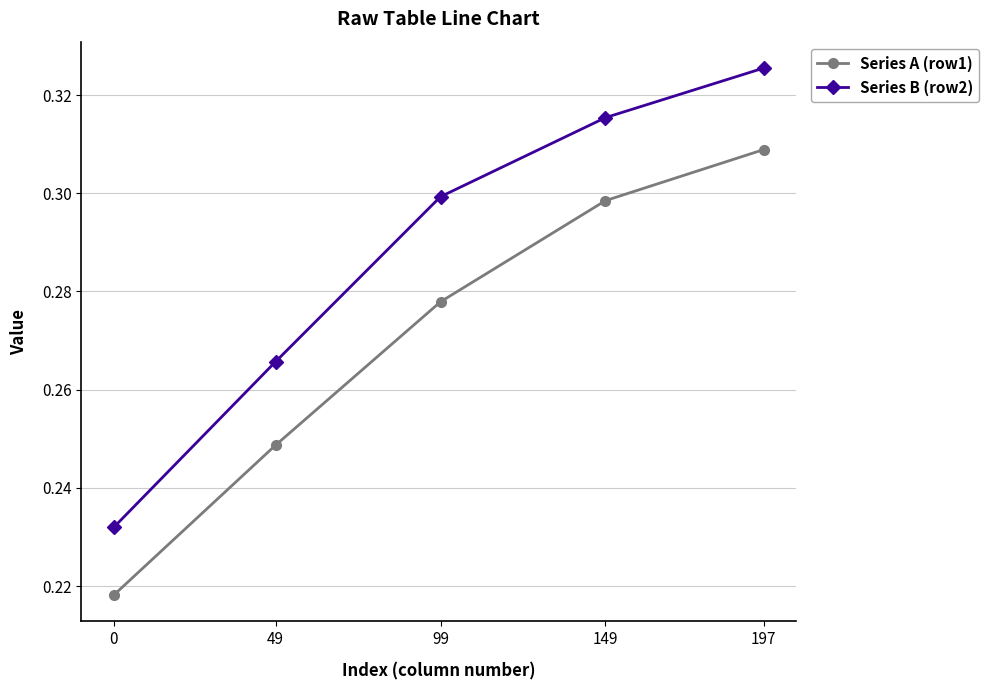

At 0, list the series in order from smallest to largest.

Series A (row1), Series B (row2)